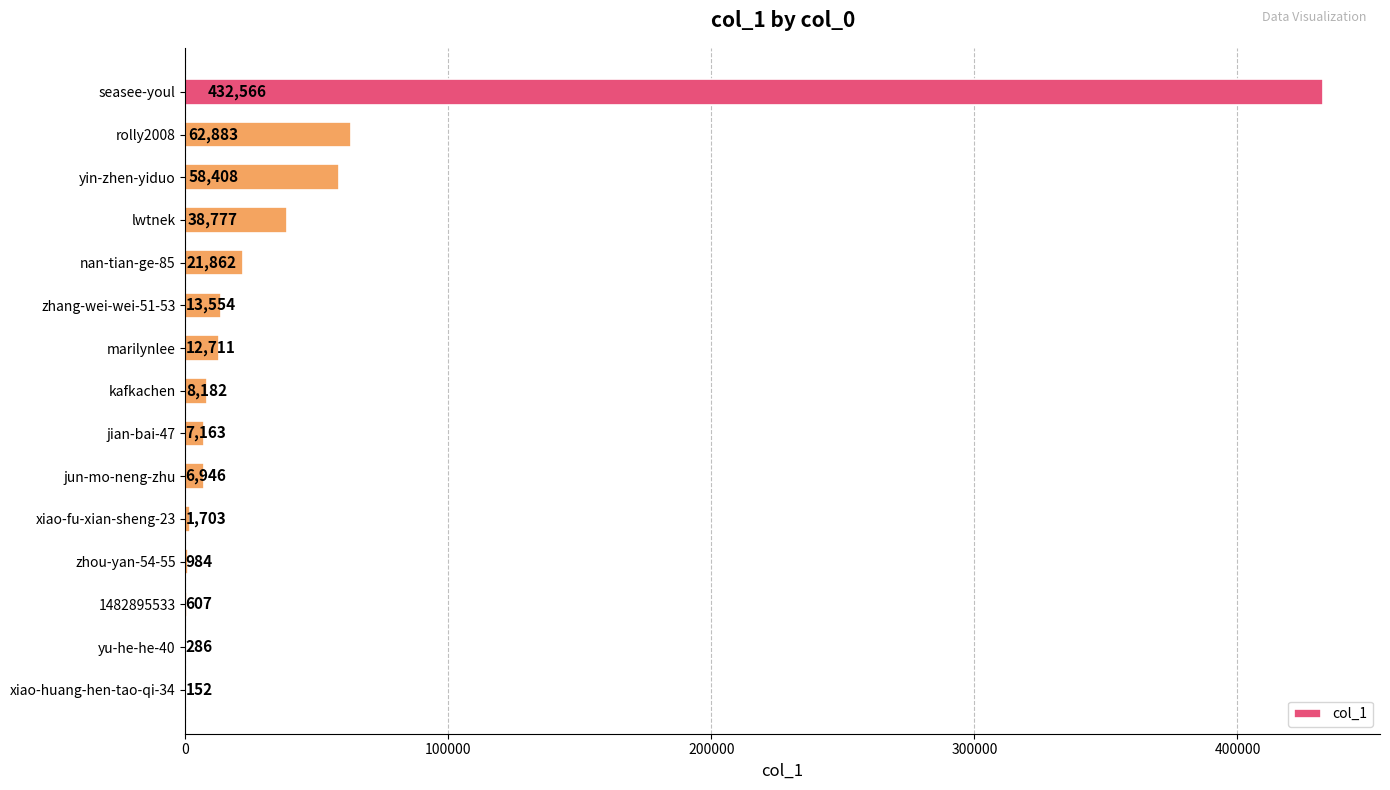

What is the greatest value displayed?

432566